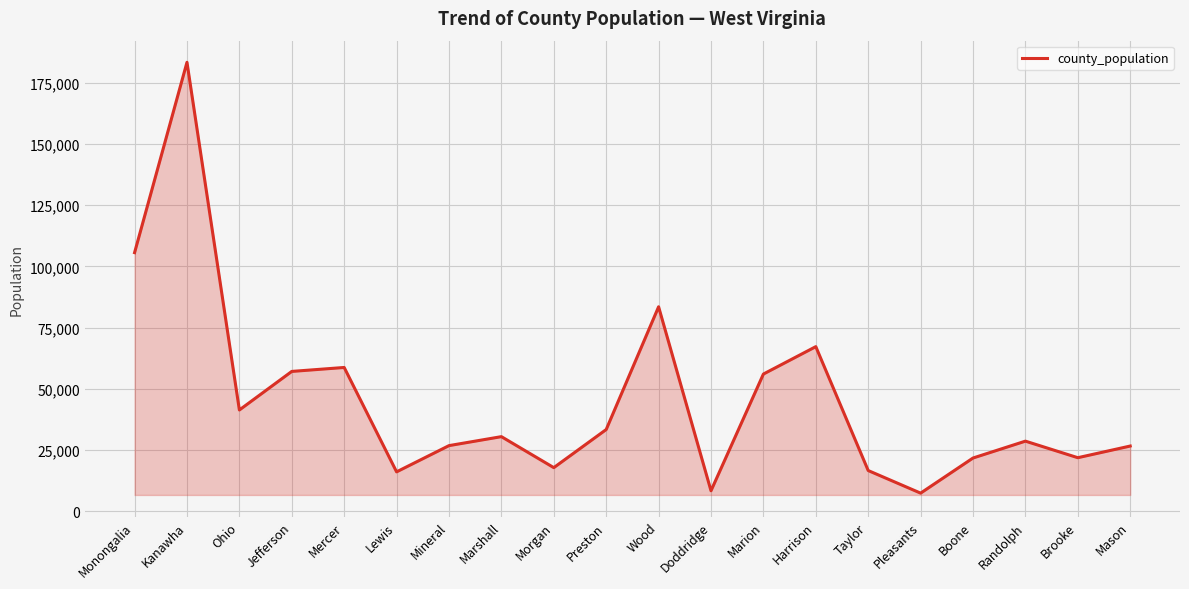

What is the maximum value shown in the chart?

183279